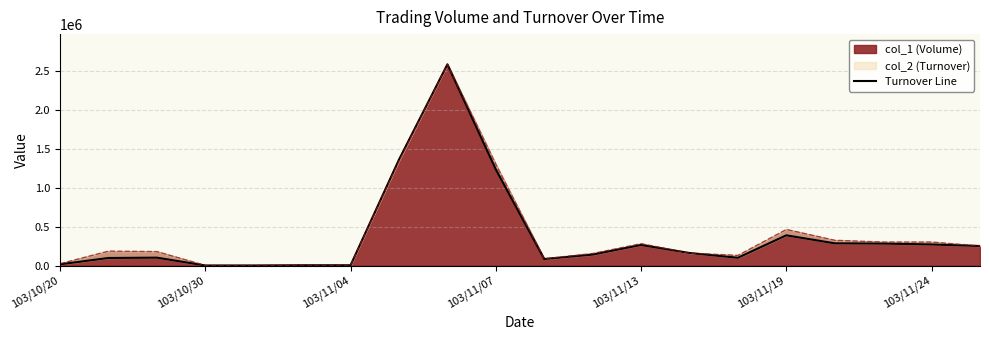

What is the maximum value for col_1 (Volume)?

2583300.0